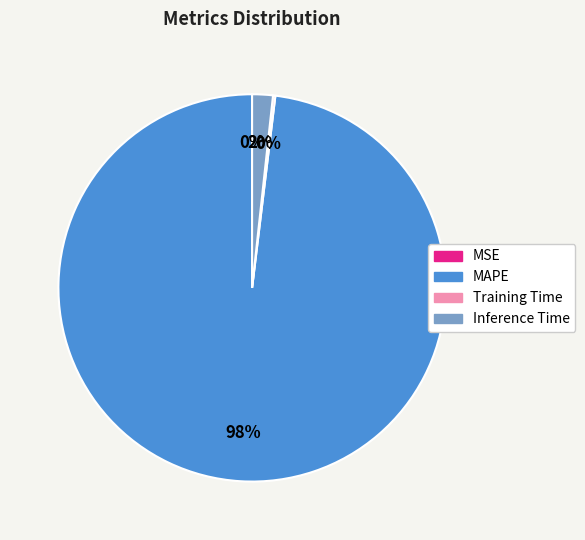

Between MAPE and Inference Time, which is larger?

MAPE